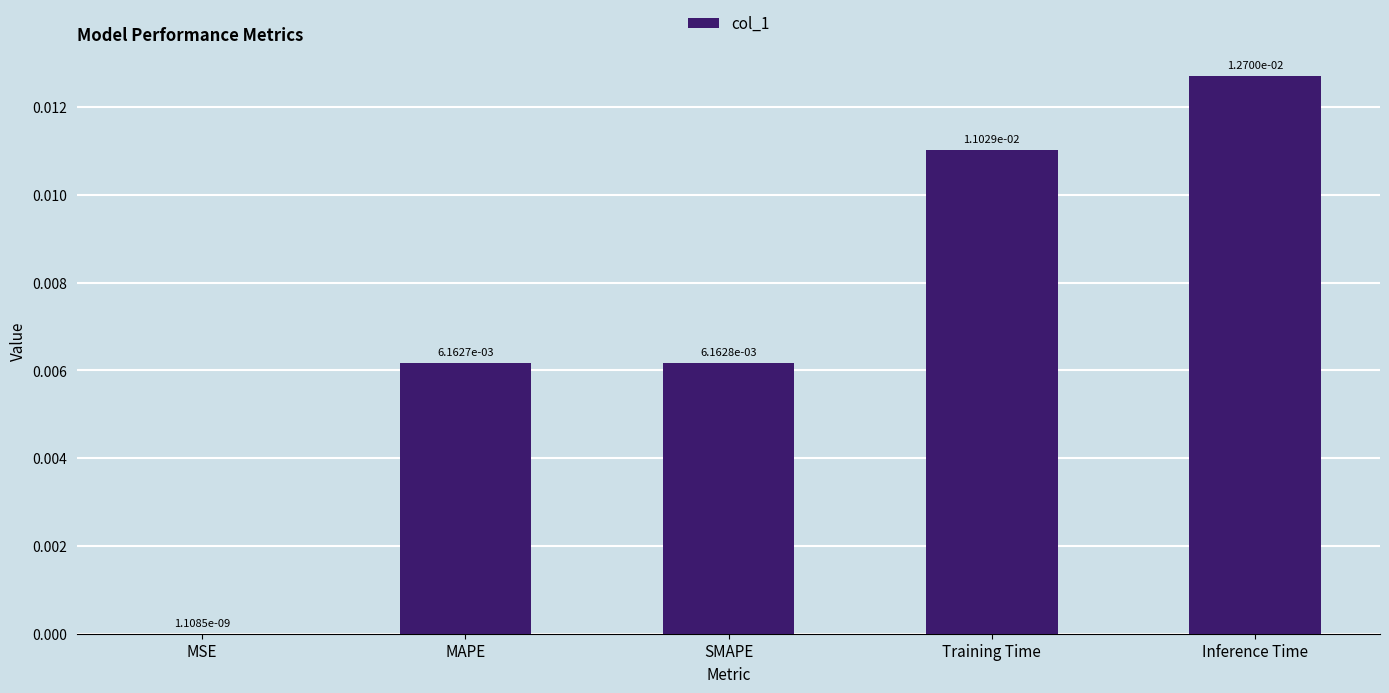

Which has a higher value, Inference Time or Training Time?

Inference Time